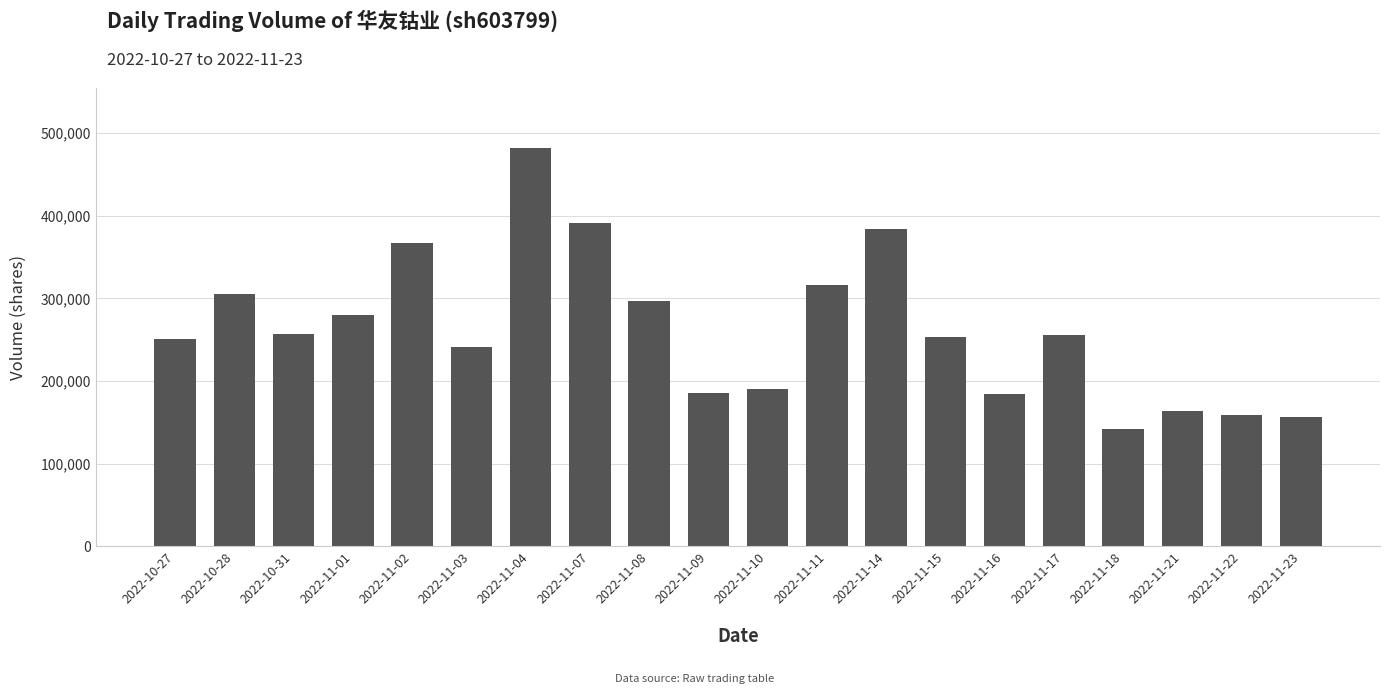

What is the average value?

263184